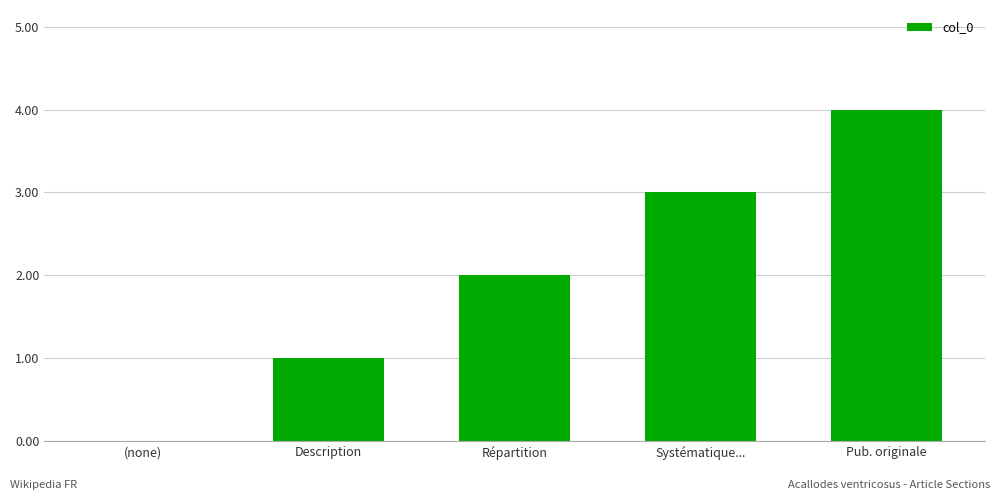

Is it true that the value at Systématique... is 3?

True